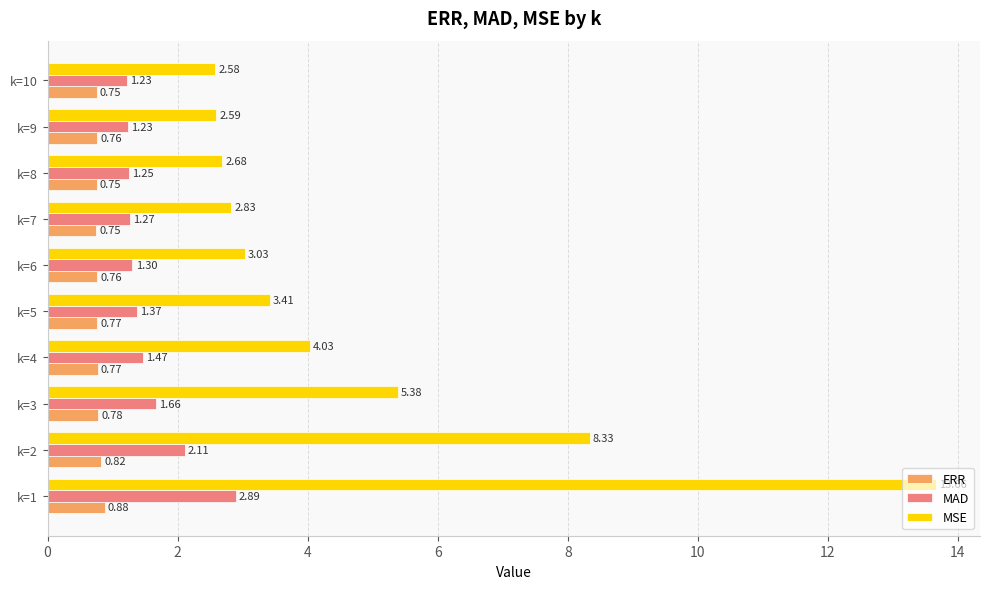

At which label is MAD closest to 2?

k=2